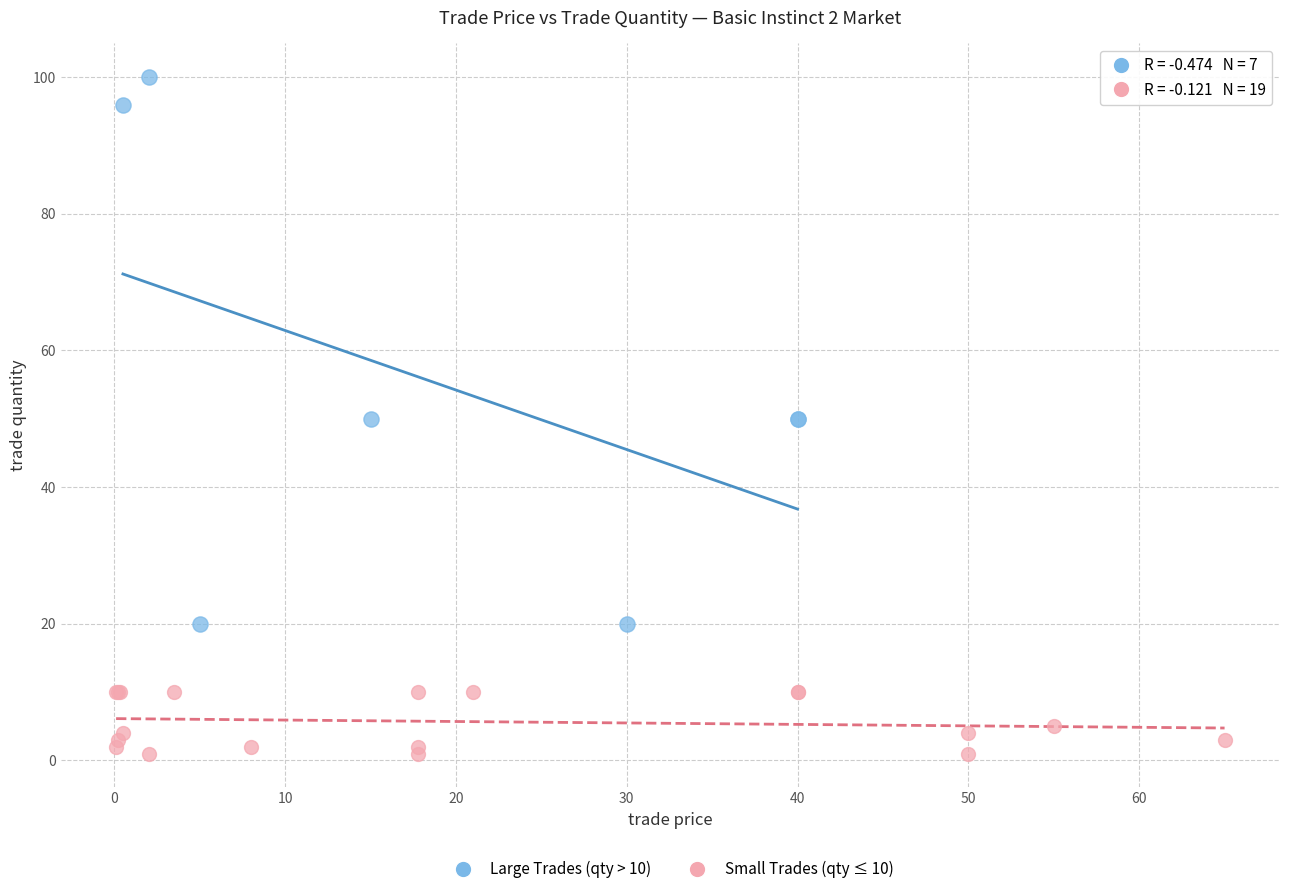

Which series has the widest spread of Y values?

Large Trades (qty > 10)